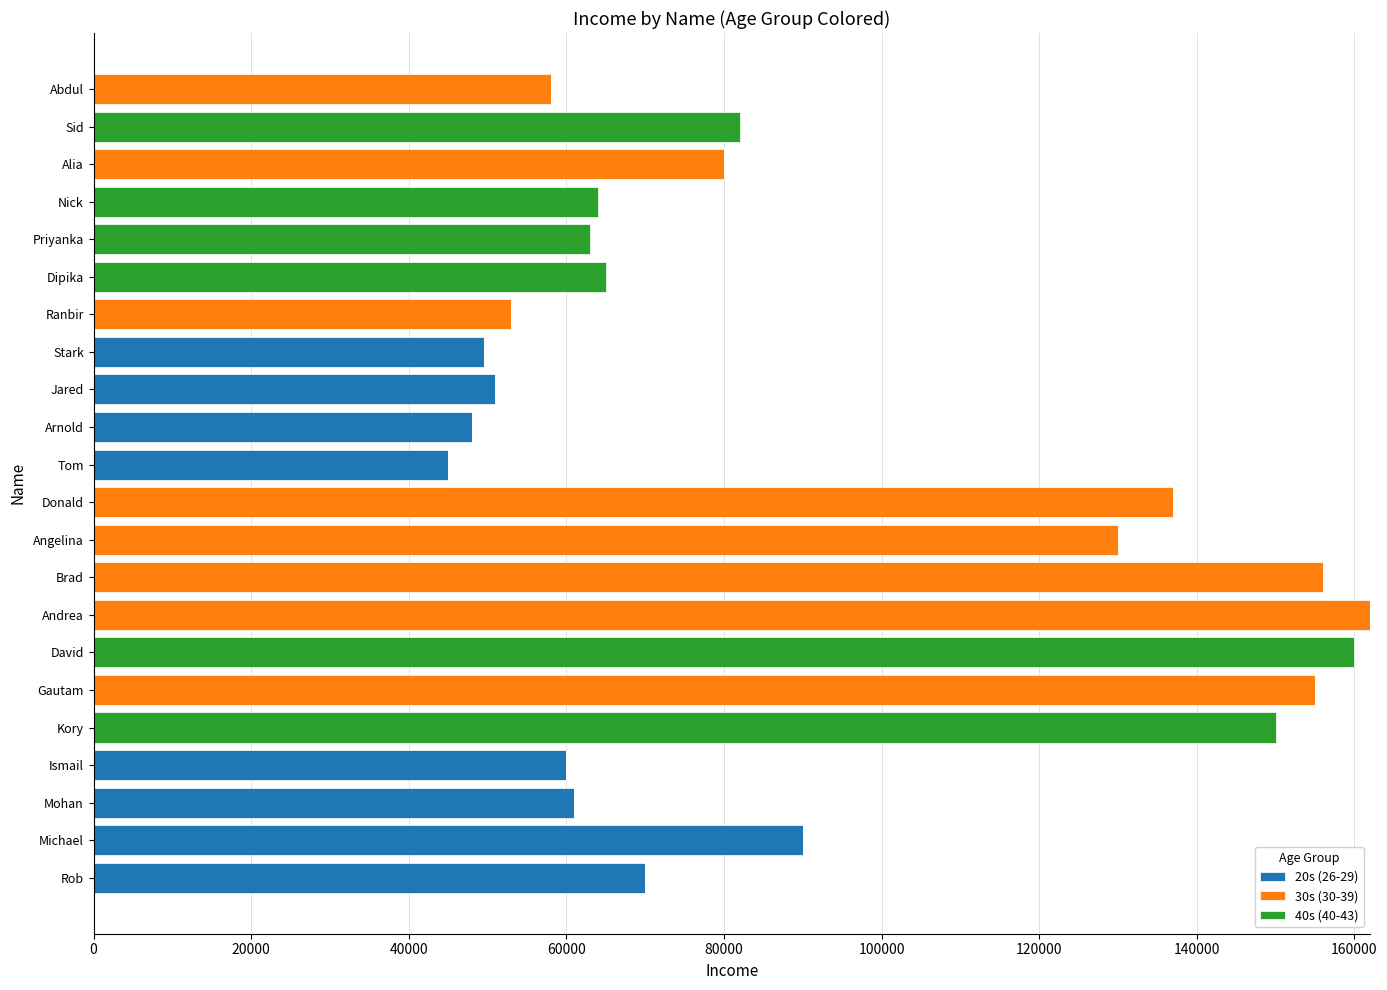

What is the total value across all series at Ismail?

60000